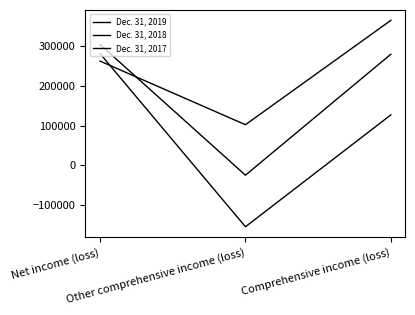

Between Net income (loss) and Comprehensive income (loss), which is larger?

Net income (loss)